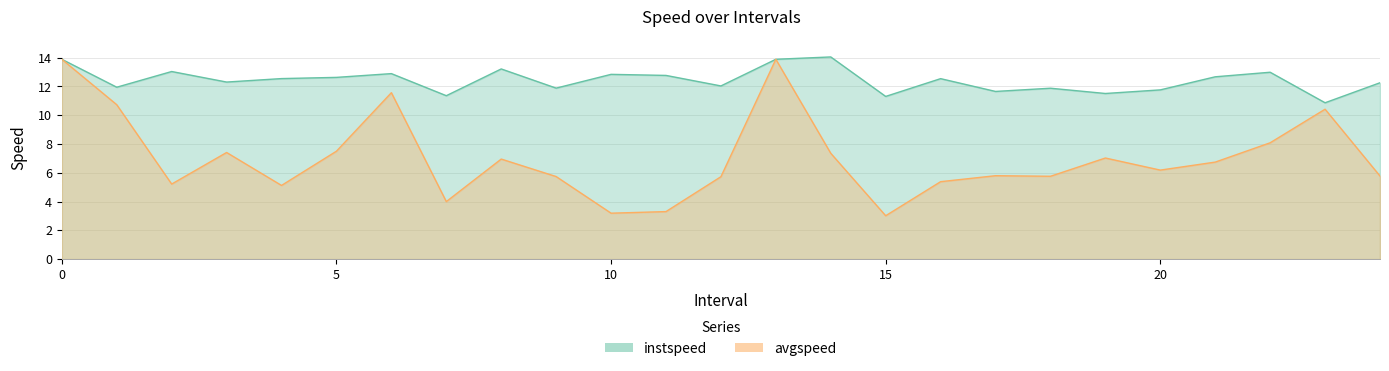

True or false: avgspeed and instspeed cross at least once.

False